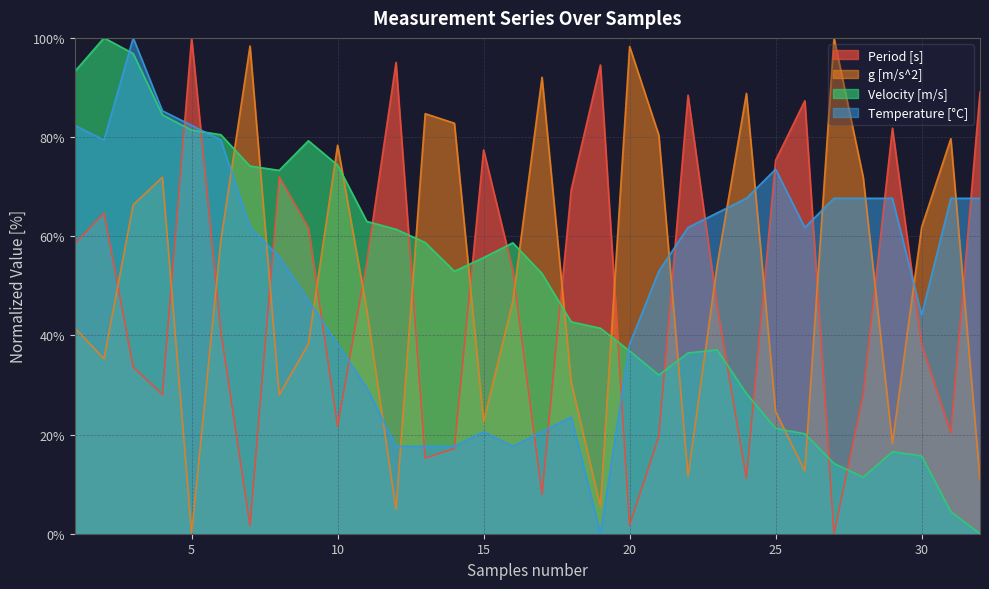

How many lines are shown in the chart?

4